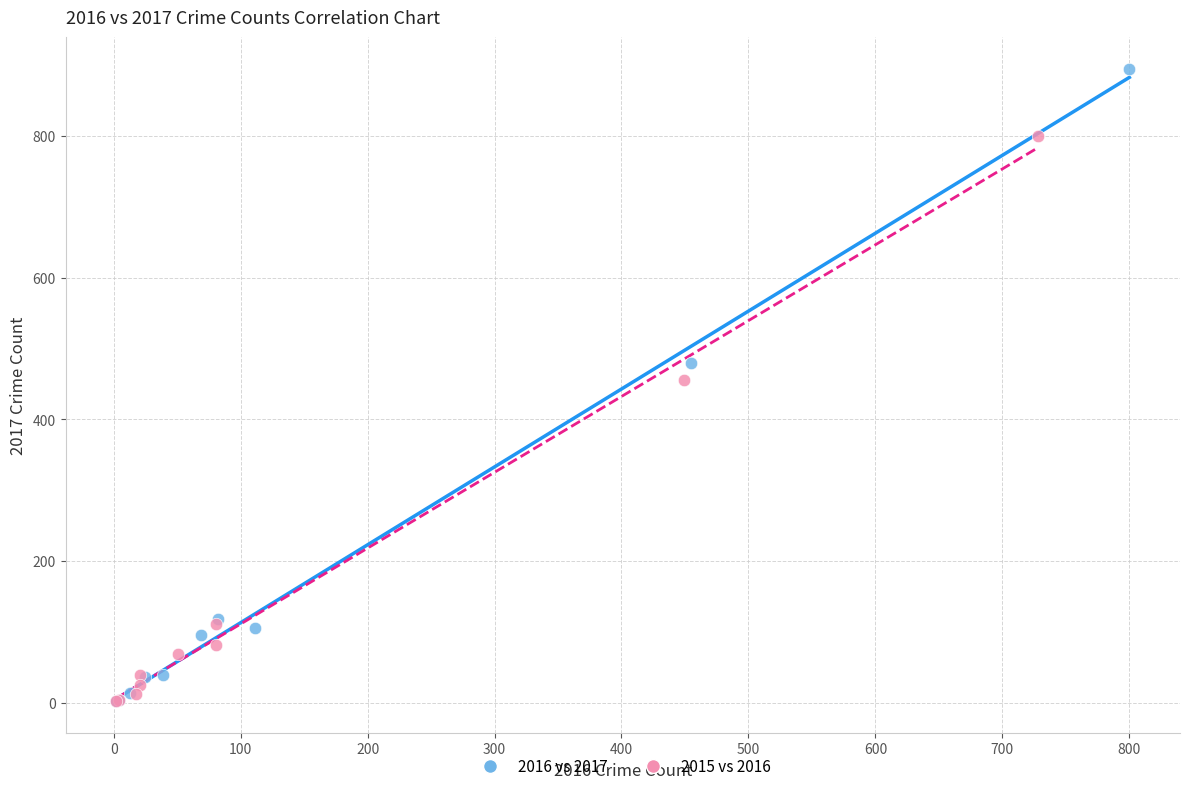

Which series reaches the maximum Y coordinate?

2016 vs 2017